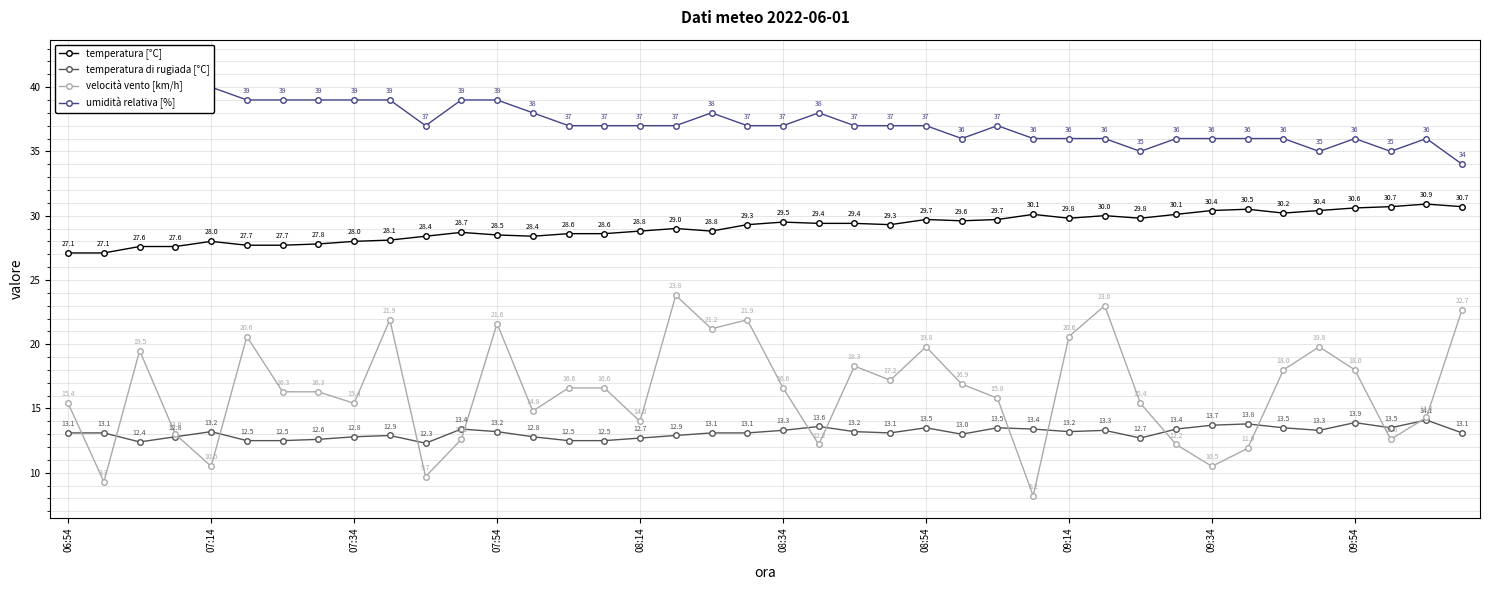

How many distinct data groups are displayed?

4